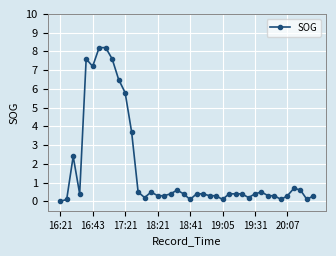

What is the sum of all values?

67.5